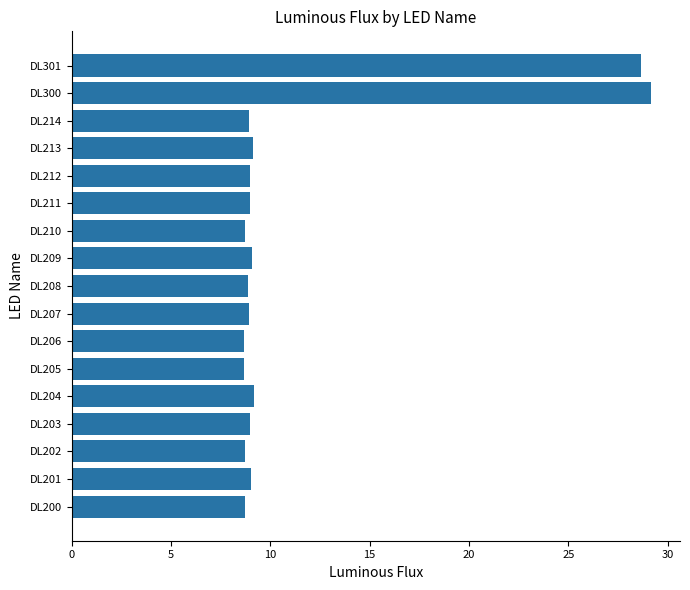

What is the approximate value at DL213?

9.1